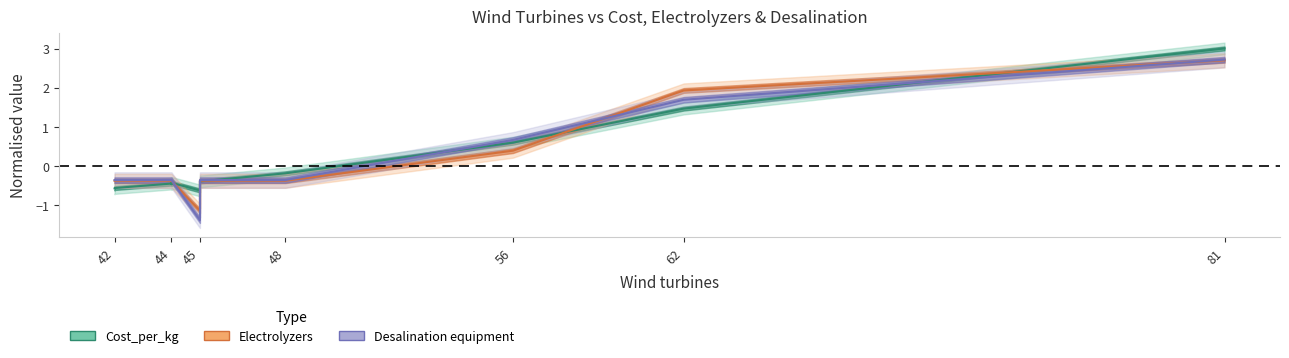

In Electrolyzers, how many points are lower than both neighbors (excluding endpoints)?

1